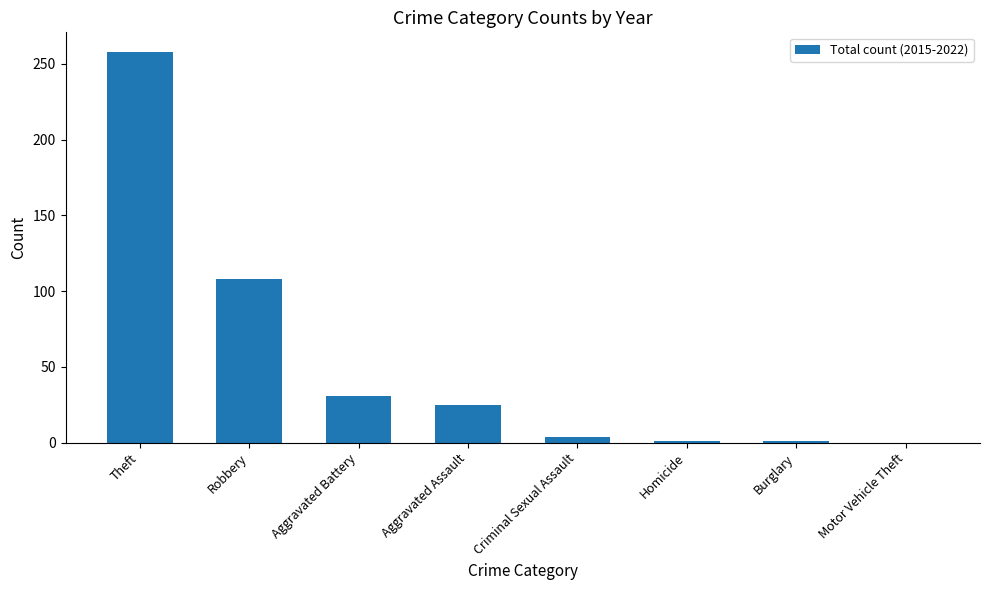

True or false: the data shows 8 at Aggravated Assault.

False